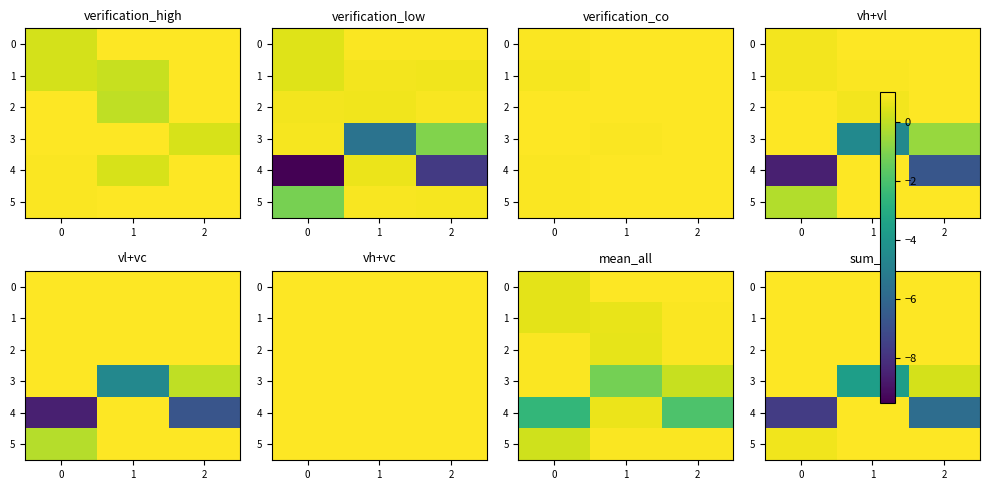

What is the total value across all series at 0?

2.2